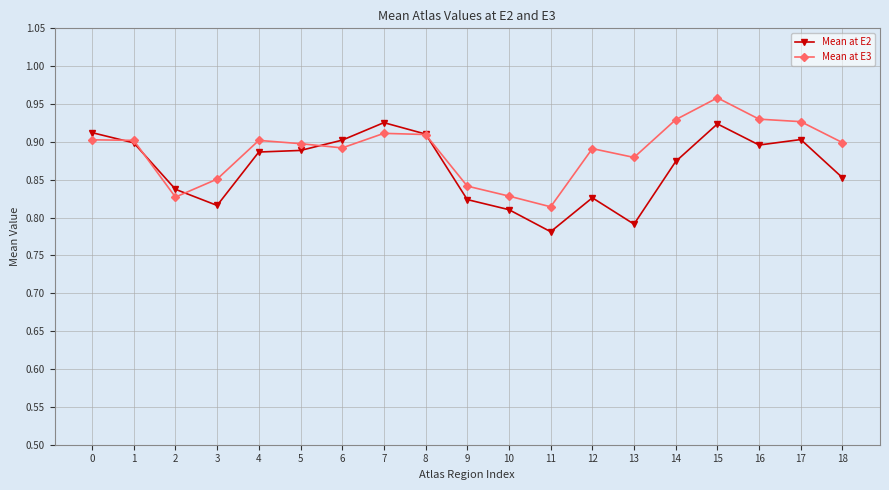

What are all the series names shown in the legend?

Mean at E2, Mean at E3